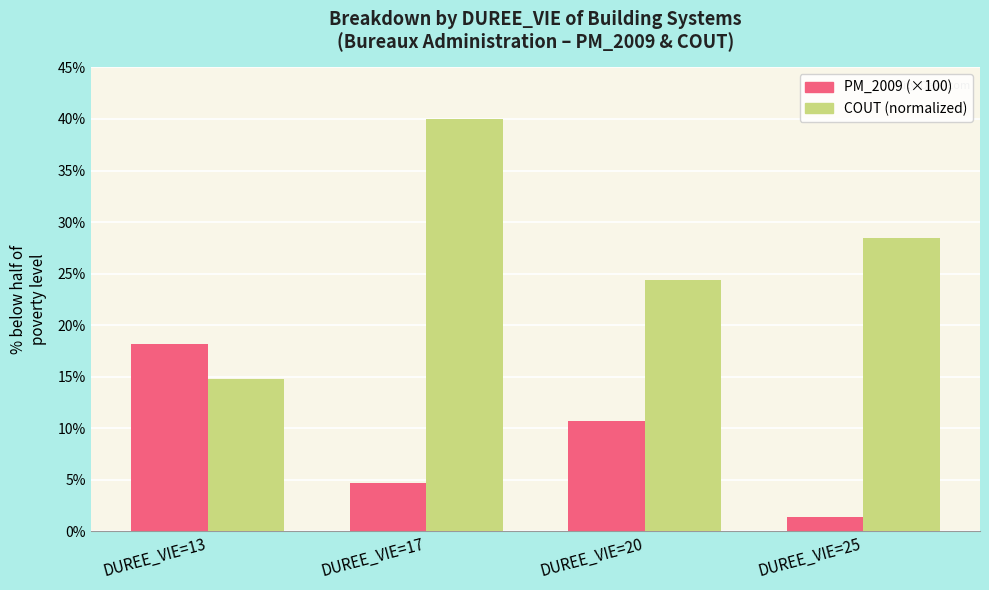

What is the total value across all series at DUREE_VIE=13?

33.0